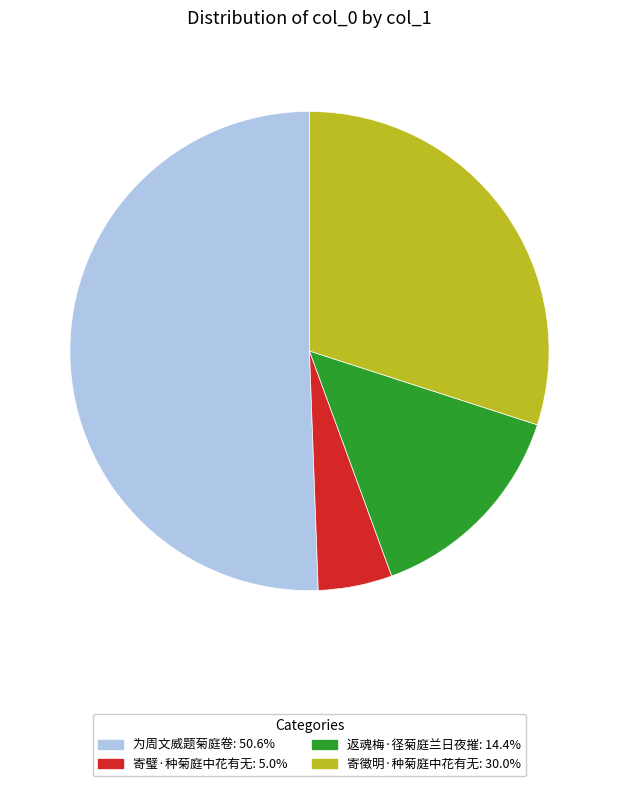

Combined, do 为周文威题菊庭卷 and 寄徵明·种菊庭中花有无 account for over 50%?

Yes